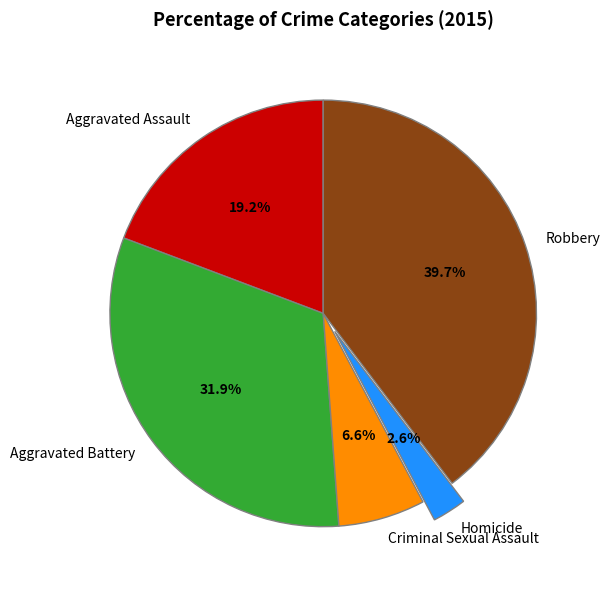

To the nearest percent, what is the combined percentage of Robbery and Aggravated Assault?

59%